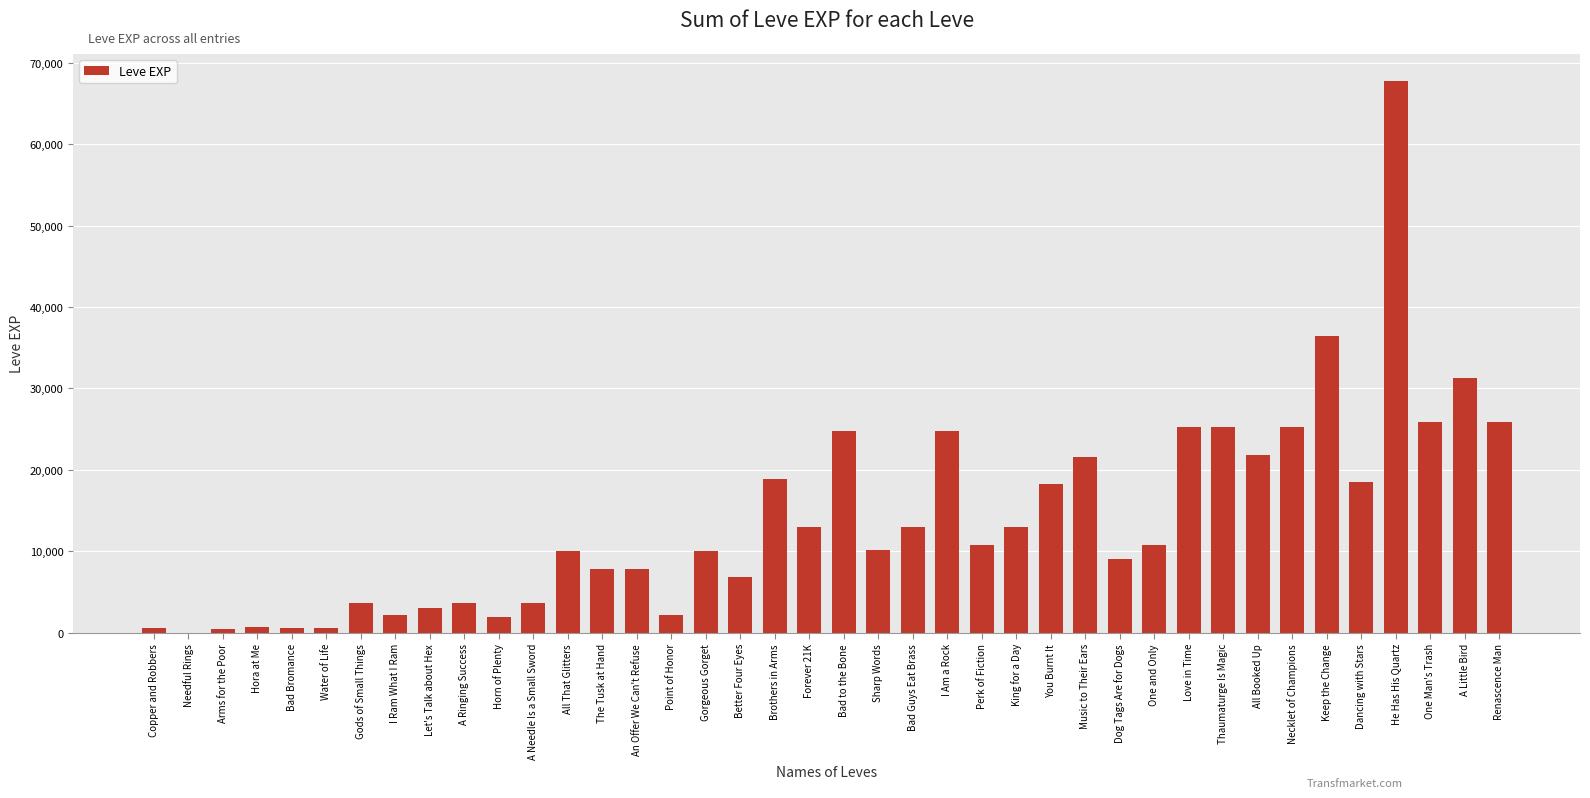

Read the value at Music to Their Ears.

21600